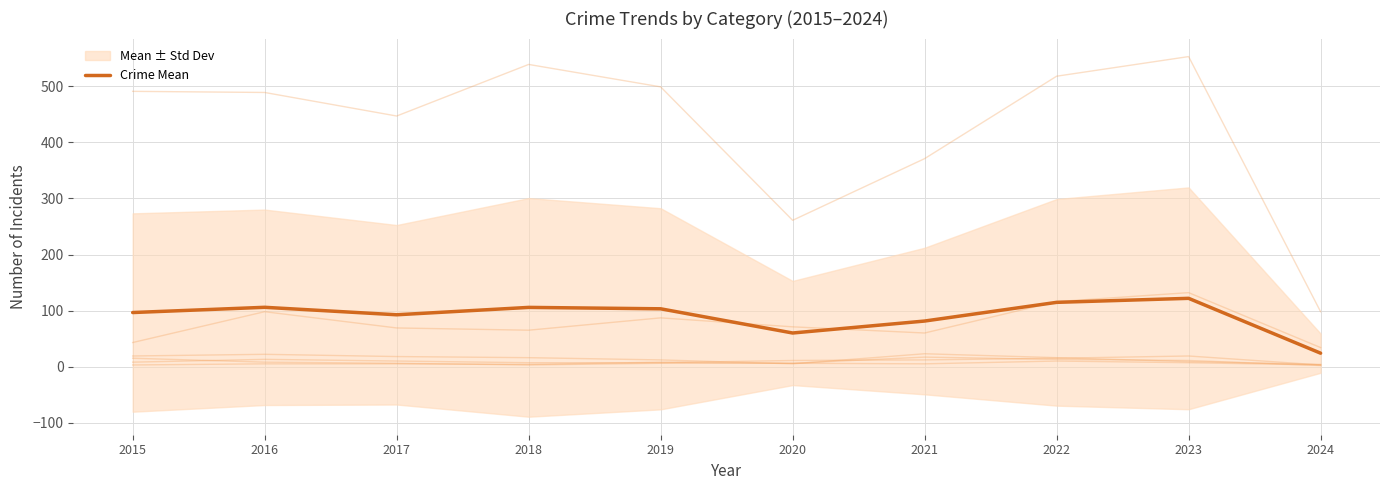

Rank the categories by value from highest to lowest.

2023, 2022, 2016, 2018, 2019, 2015, 2017, 2021, 2020, 2024